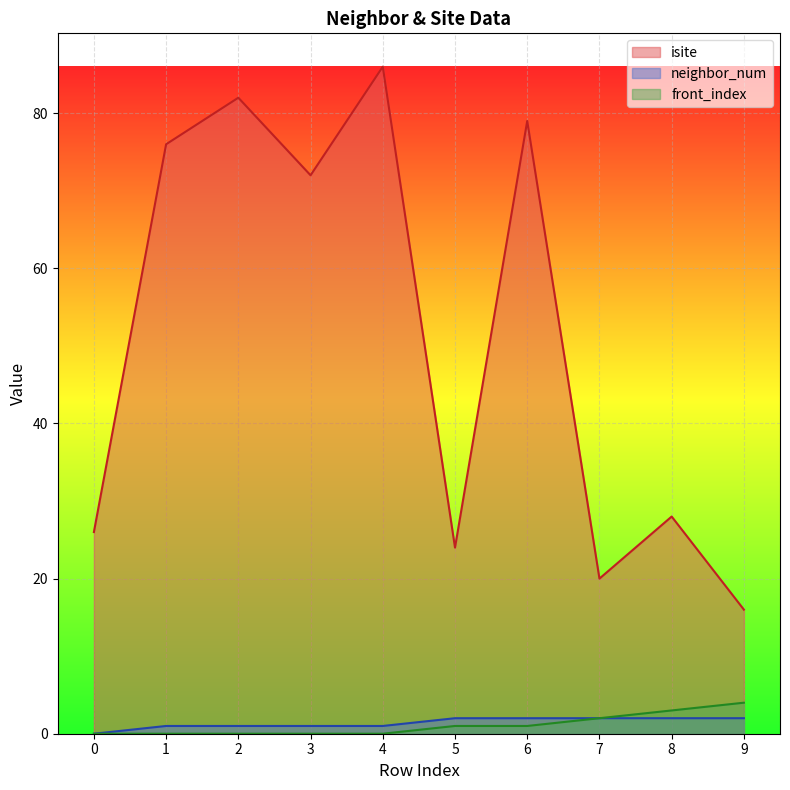

What are all the series names shown in the legend?

isite, neighbor_num, front_index